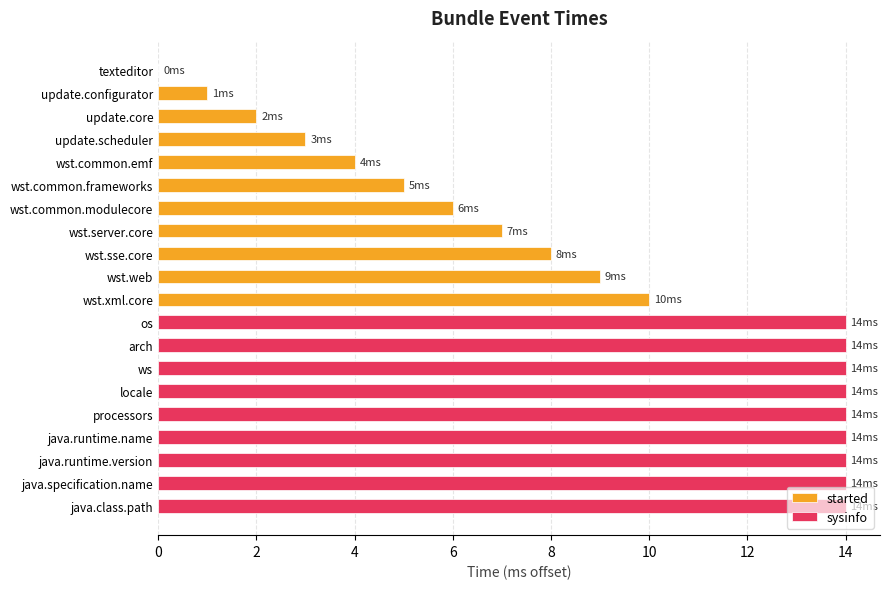

The value of started at update.core is 3. True or false?

False